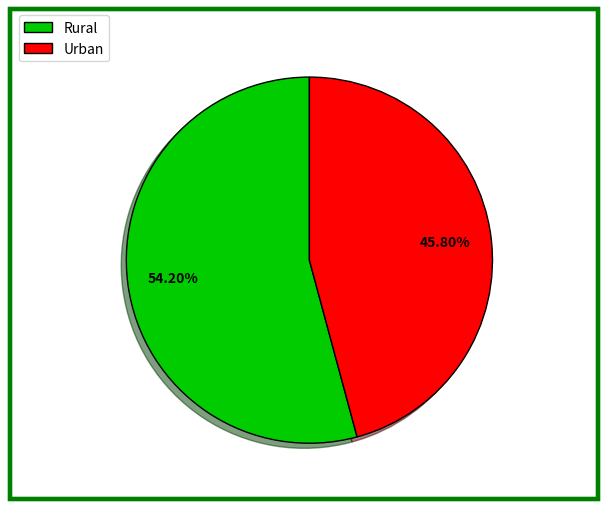

To the nearest percent, what is the difference between the Urban and Rural slice percentages?

8%